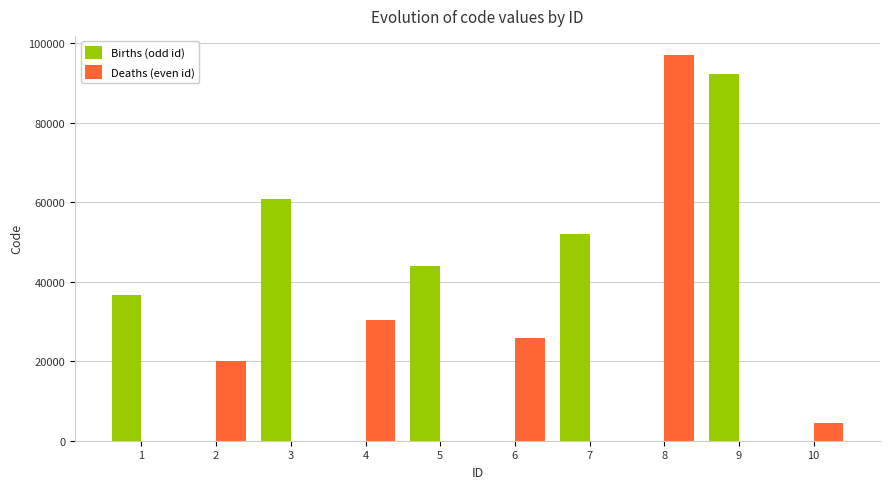

Between 6 and 8, which series saw the biggest shift?

Deaths (even id)